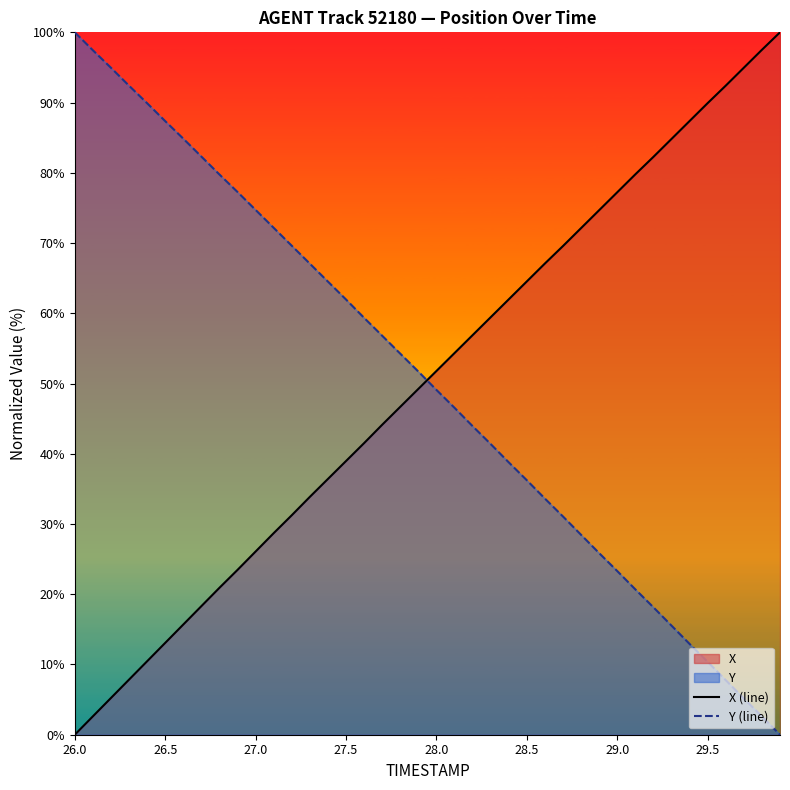

True or false: Y (line) and X (line) intersect in this chart.

True